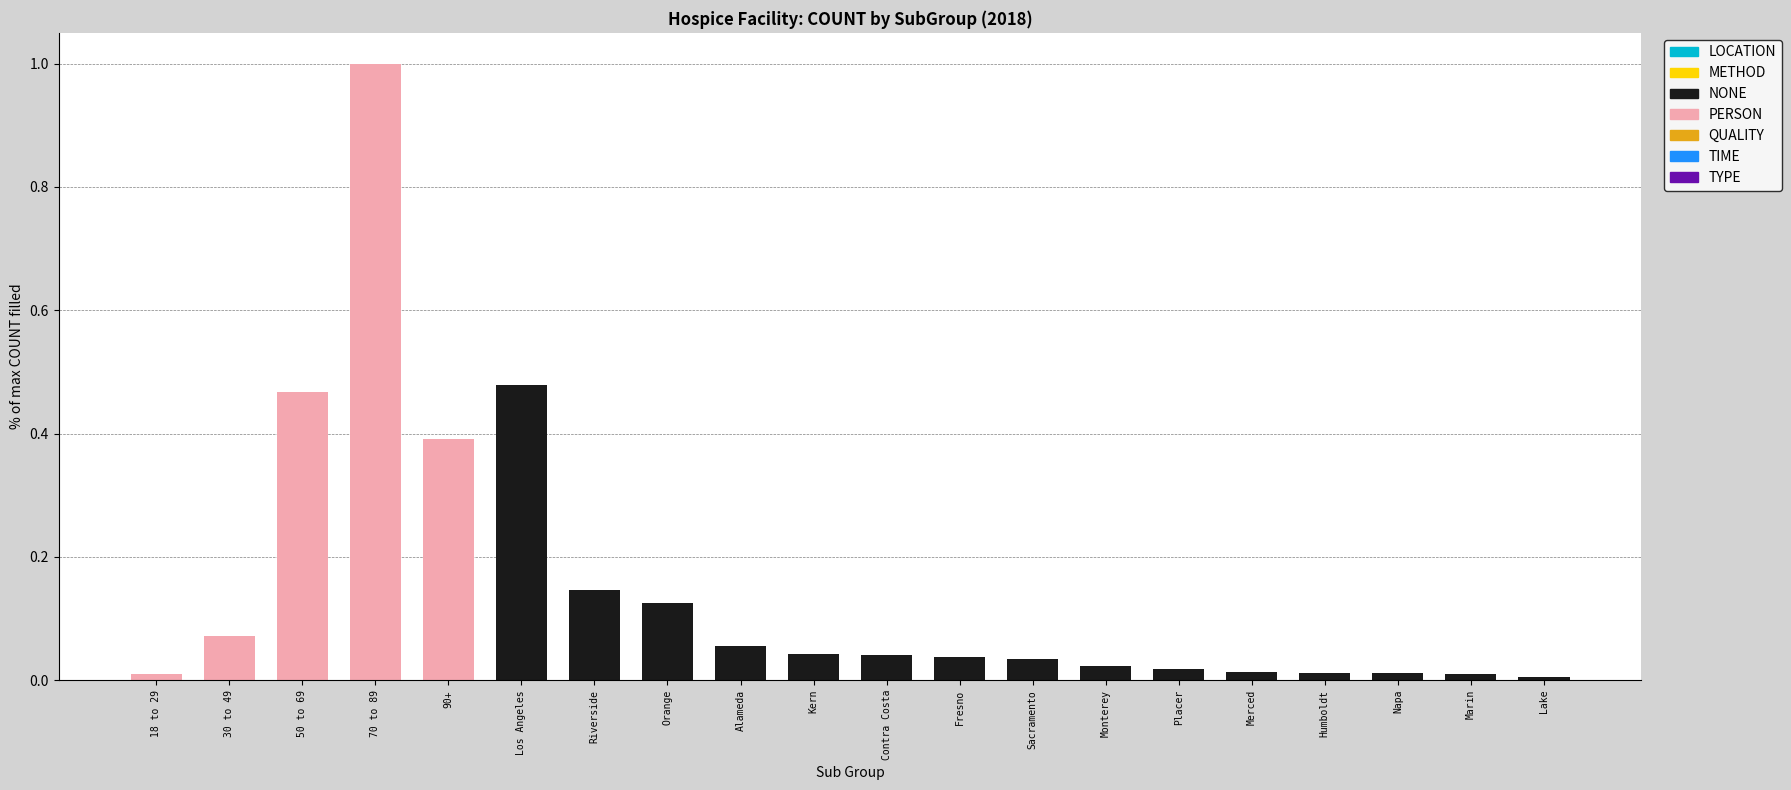

What is the difference between the maximum and minimum values?

1.0